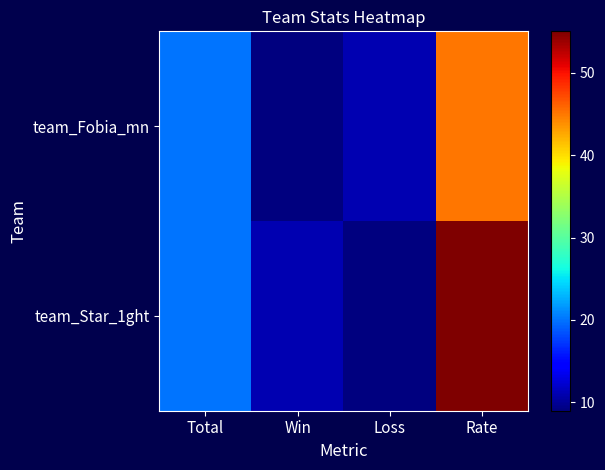

Which category has the lowest value across all series?

Win